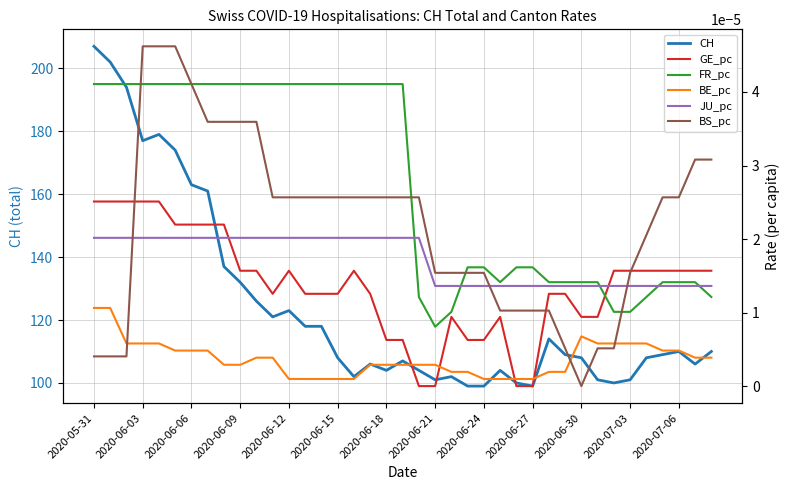

True or false: JU_pc and BE_pc intersect in this chart.

False